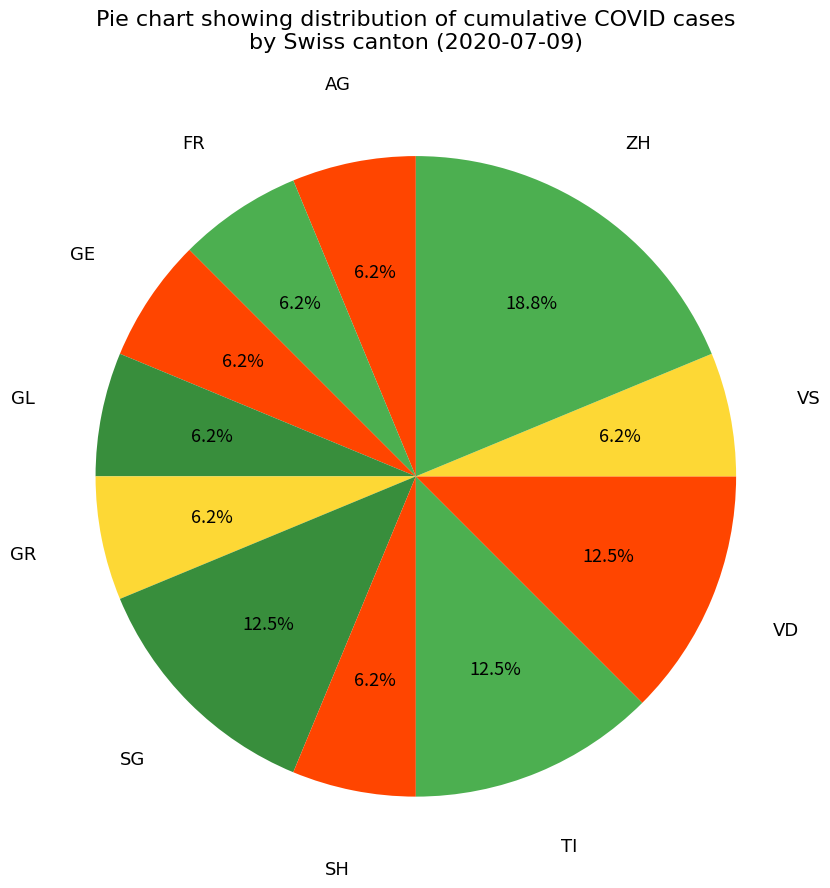

Does FR account for over 50% of the chart?

No